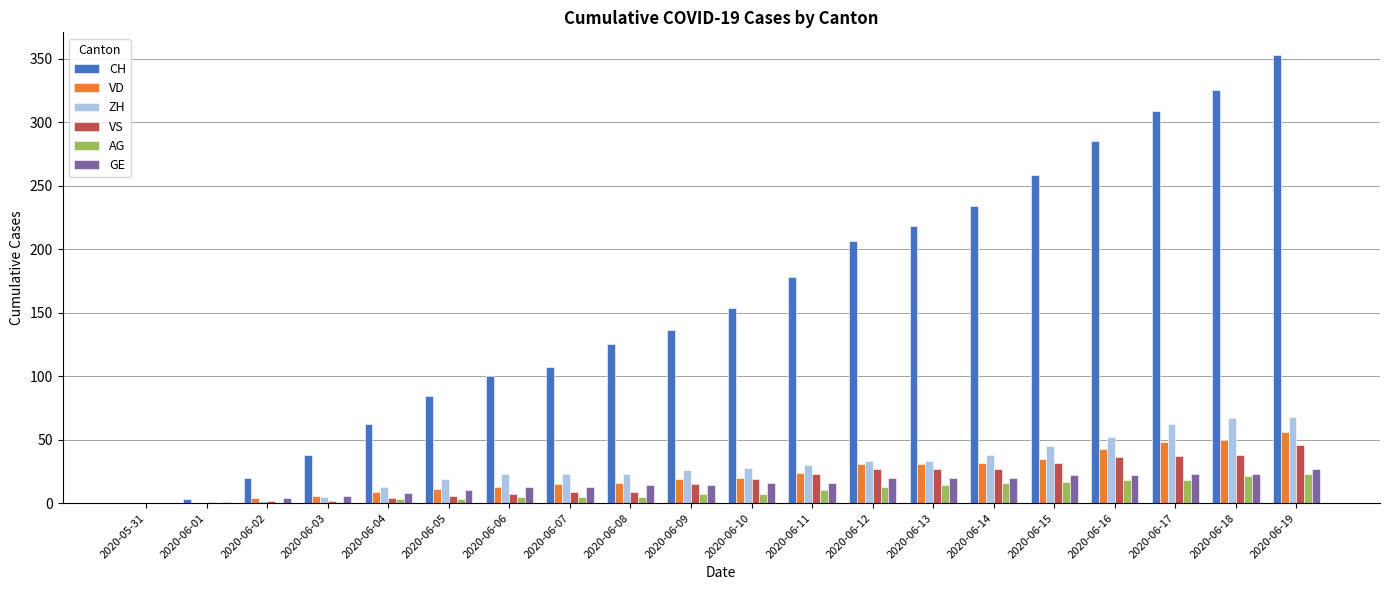

What is the approximate value of GE at 2020-06-10?

16